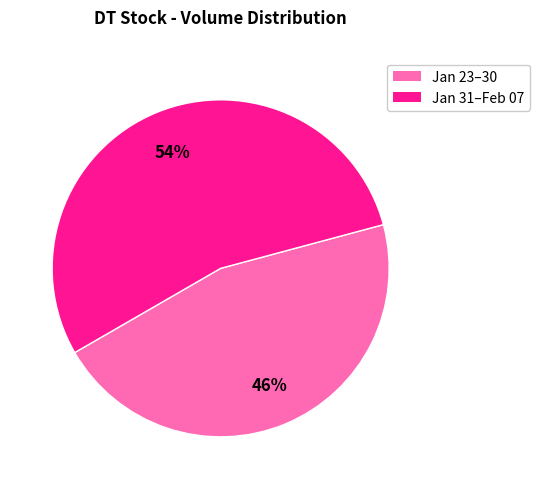

To the nearest percent, what is the difference between the largest and smallest slice percentages?

8%